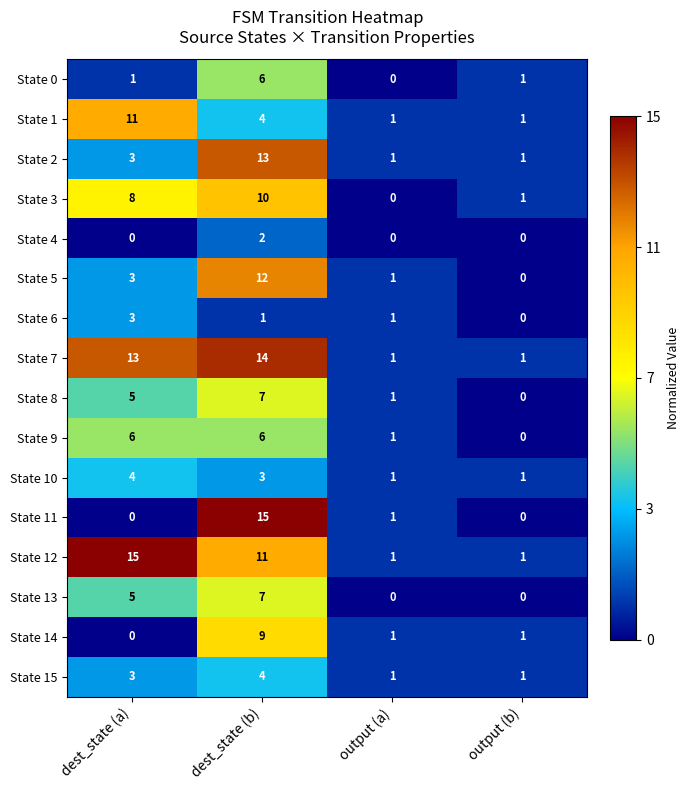

What is the total value across all series at dest_state (b)?

124